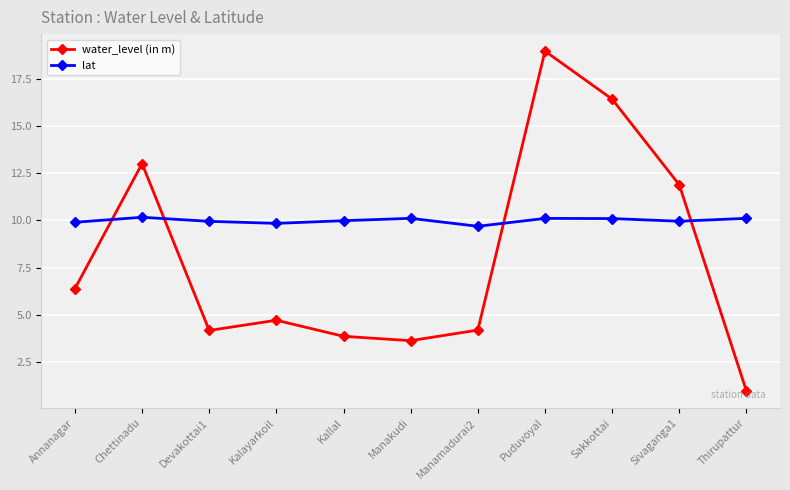

In lat, how many points are higher than both neighbors (excluding endpoints)?

3